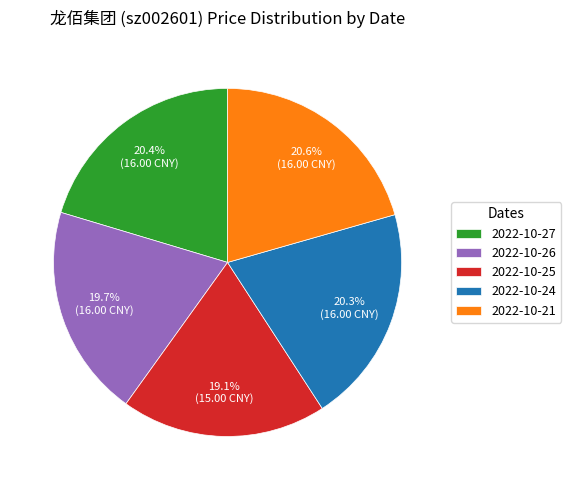

Do 2022-10-26 and 2022-10-24 together represent more than half of the pie?

No